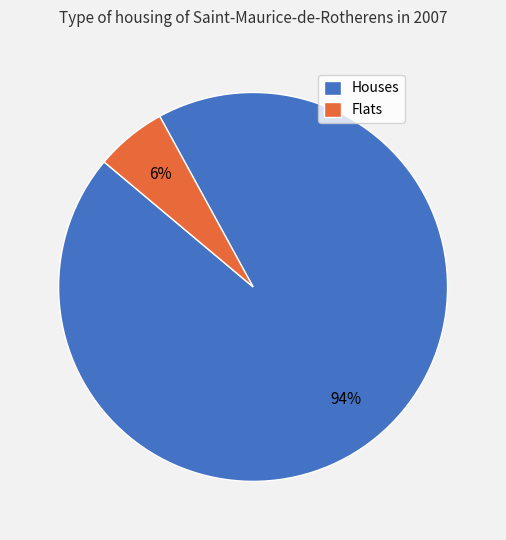

How many segments does this pie chart have?

2